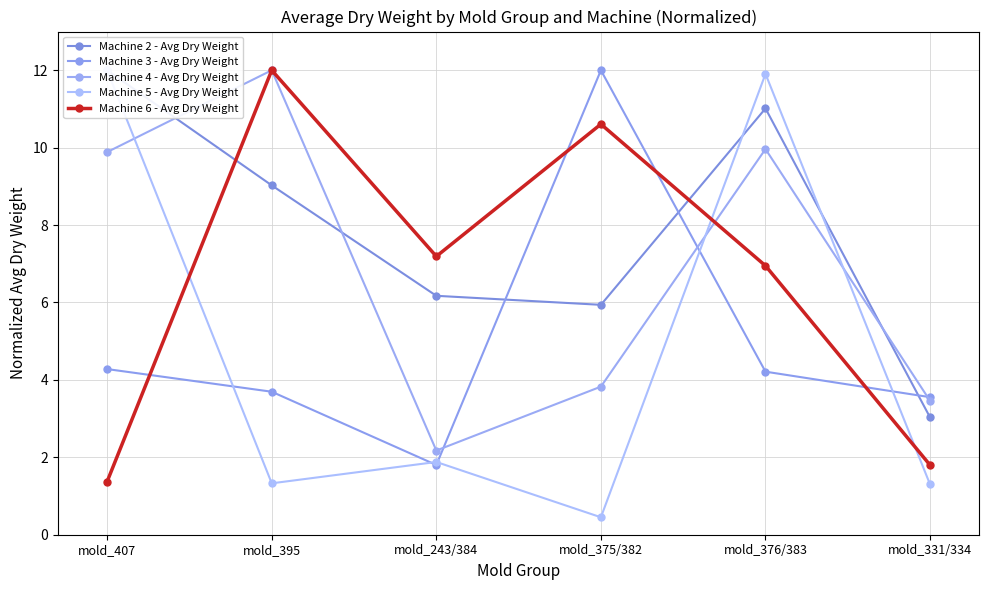

What is the difference between the second highest and second lowest values in the Machine 2 - Avg Dry Weight series?

5.1